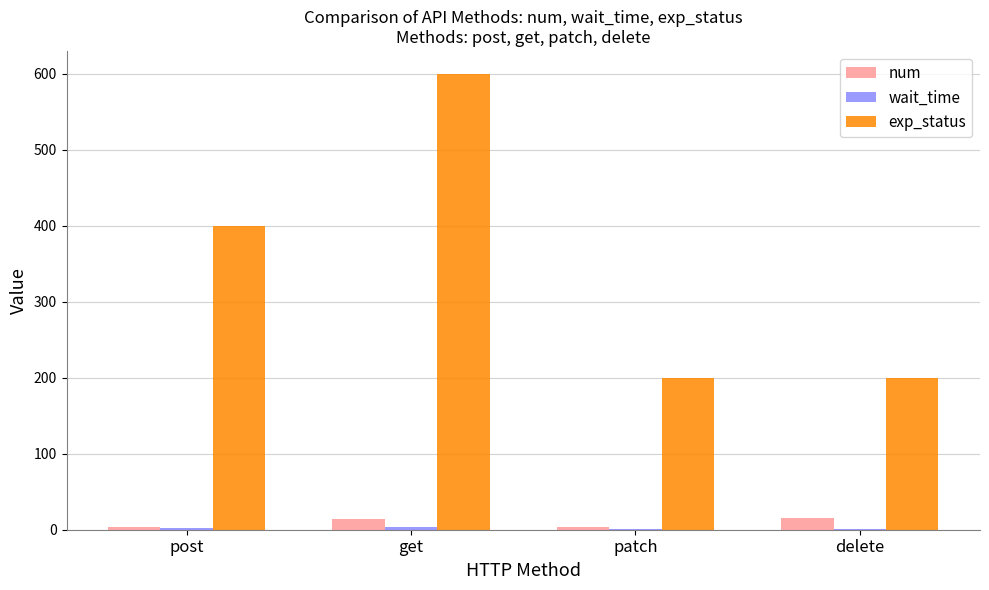

Which category has the highest value in the exp_status series?

get